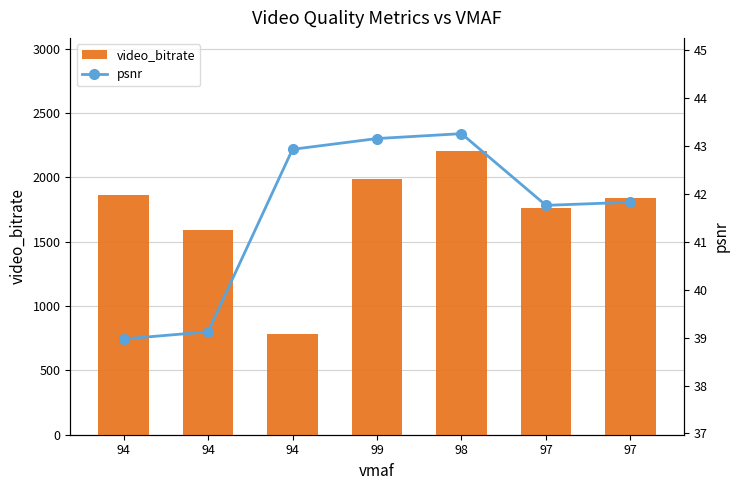

What is the average value of the video_bitrate series?

1716.1